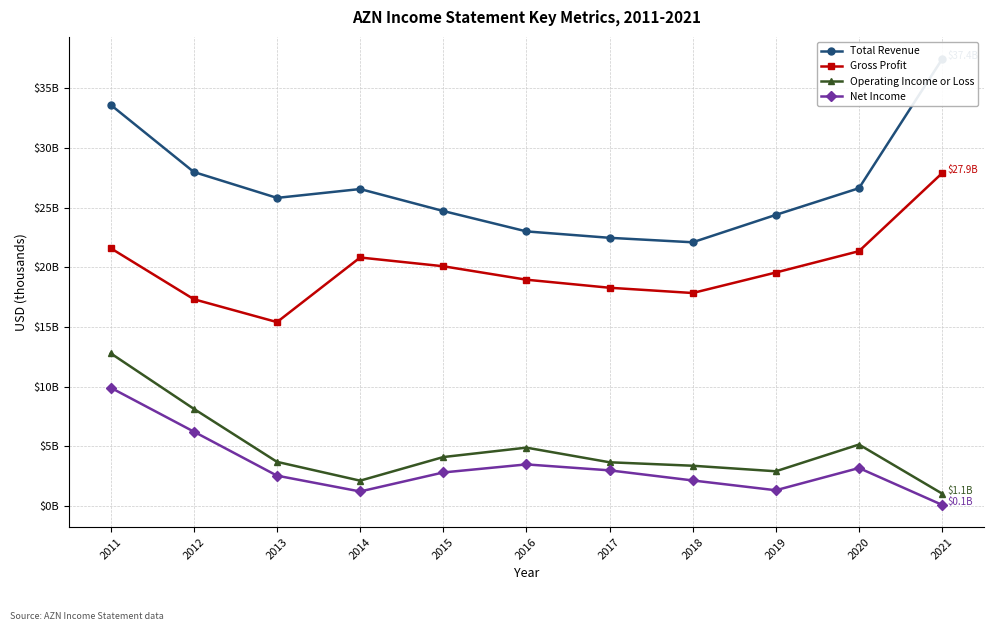

At which label does Total Revenue reach its peak?

2021